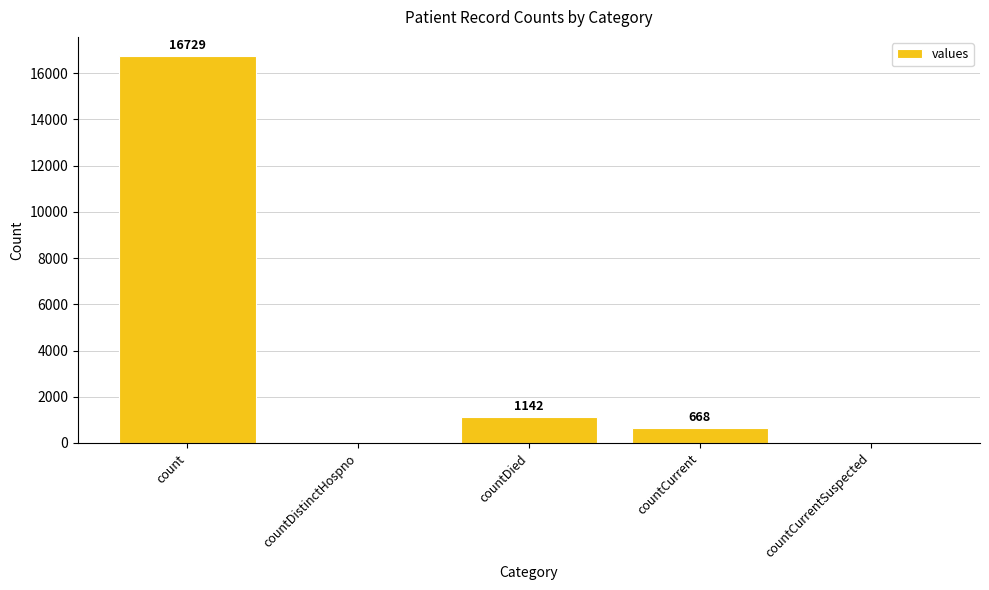

The chart shows a value of -6341 at countDistinctHospno. True or false?

False